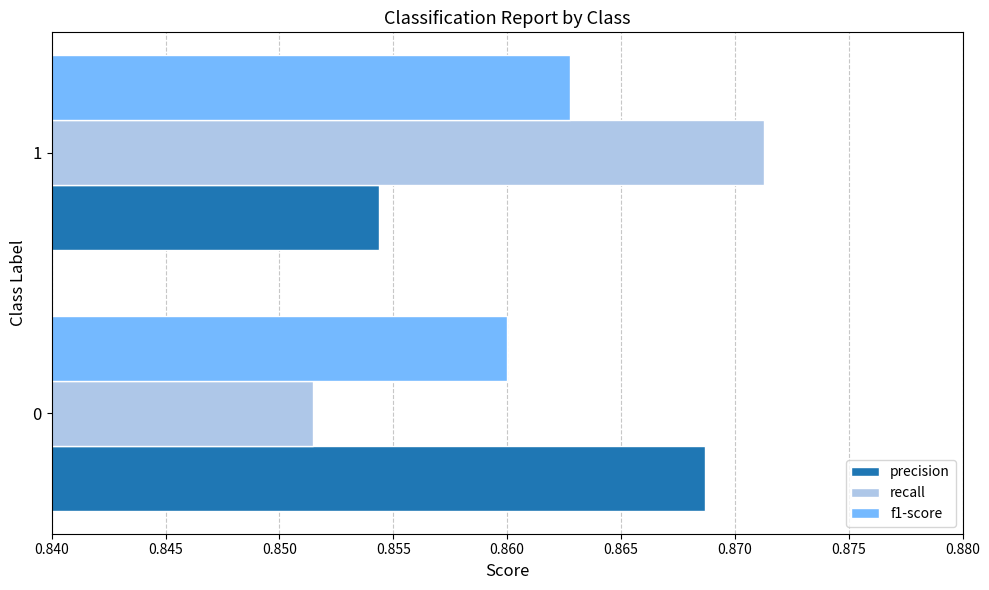

True or false: precision has a value of 1.4 at 1.

False